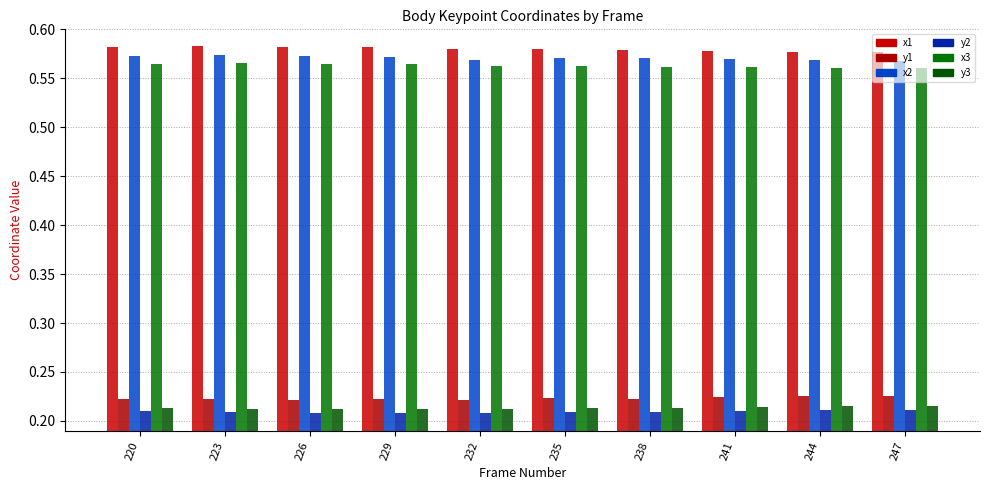

How many bars are there in each group?

6